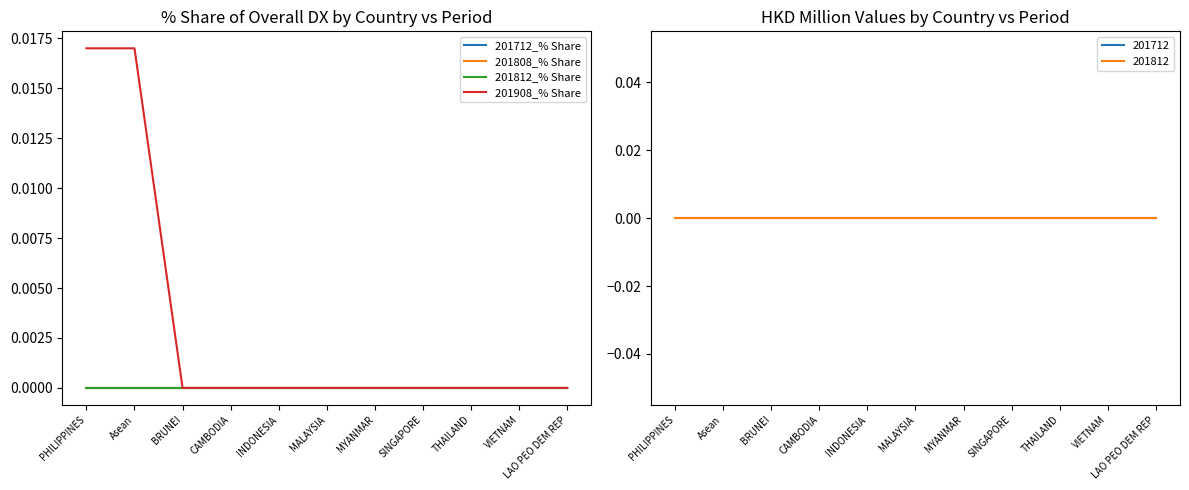

What is the label of the 9th point from the right?

BRUNEI